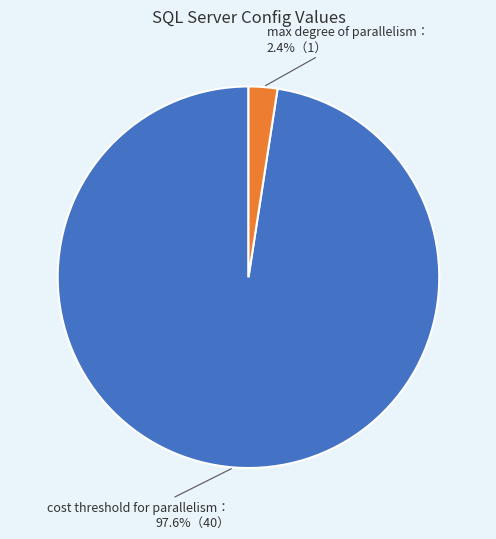

Count the number of slices in the pie.

2